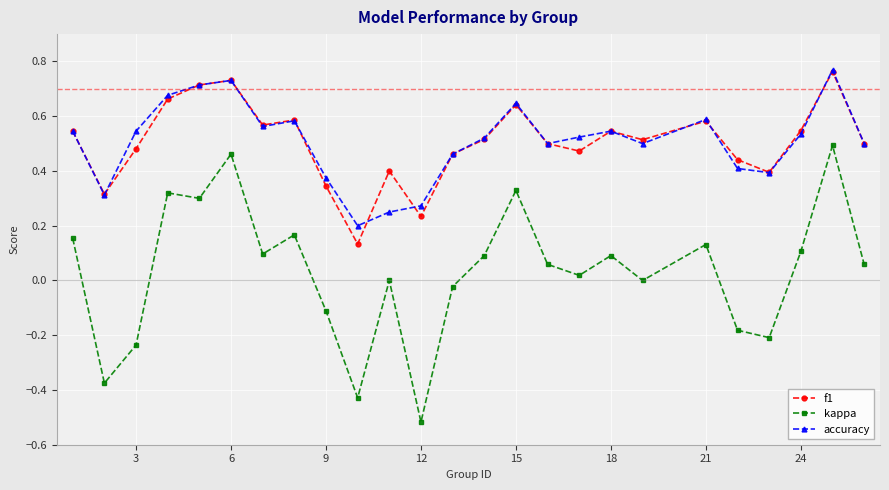

Is this an area chart (filled region under the line)?

No